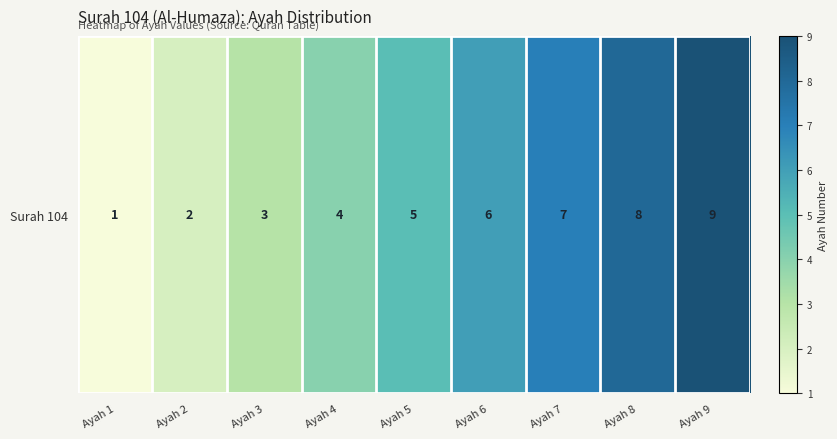

What is the change in value from Ayah 3 to Ayah 7?

+4